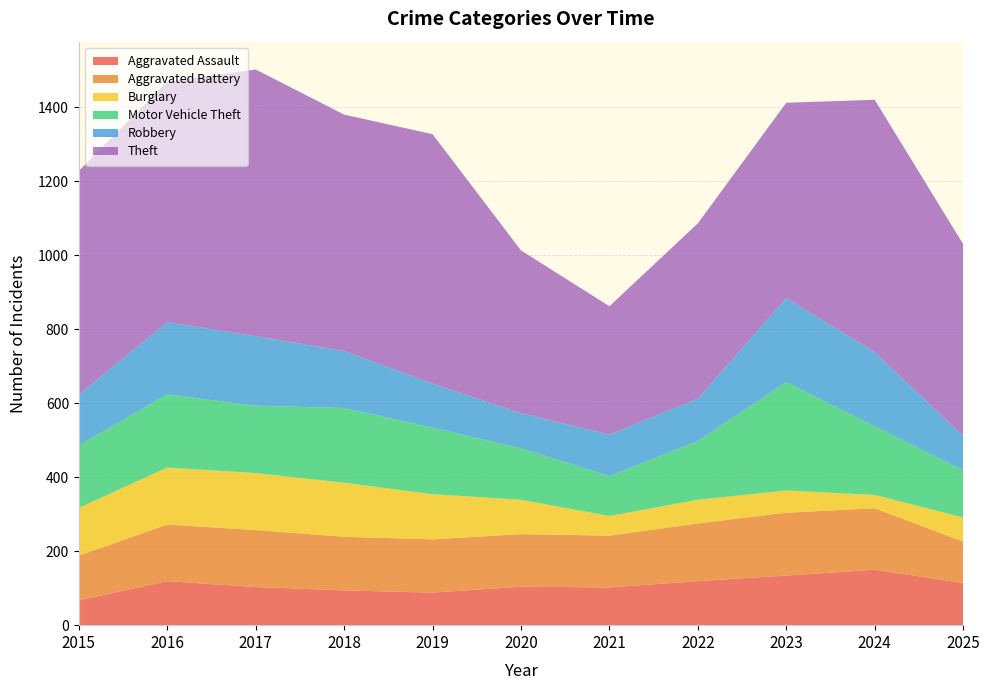

Reading left to right, list all the values displayed in this chart.

Aggravated Assault: 67	119	103	94	88	104	102	119	134	150	114
Aggravated Battery: 121	153	154	145	144	142	140	156	170	166	112
Burglary: 129	154	154	146	122	93	53	64	60	36	65
Motor Vehicle Theft: 169	198	182	202	180	139	108	159	293	186	128
Robbery: 137	195	188	154	119	95	112	114	227	200	92
Theft: 605	650	721	639	674	440	347	474	528	682	519